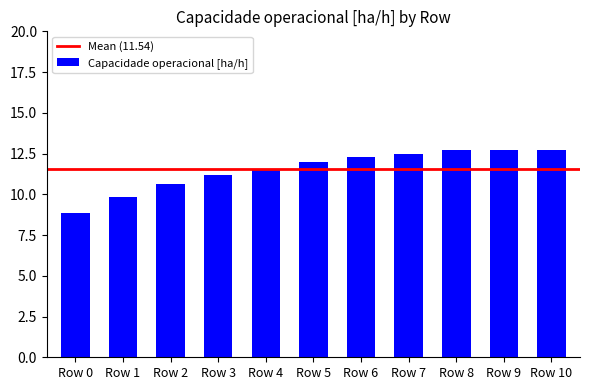

What is the sum of the values at Row 6 and Row 3?

23.5